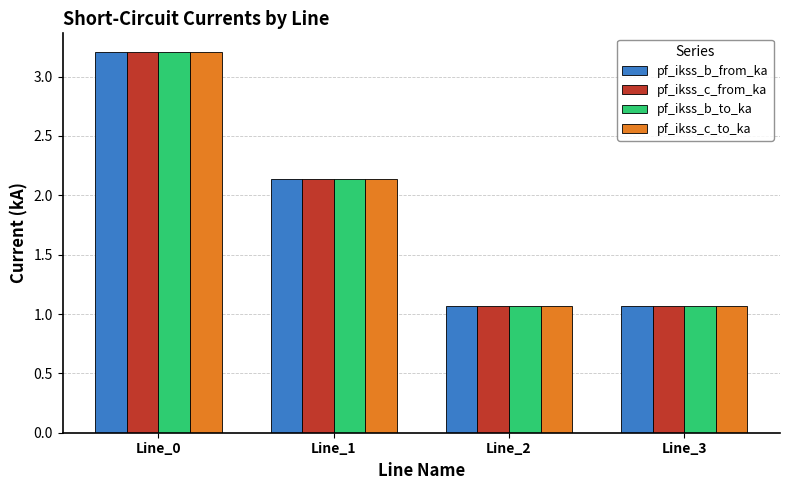

What is the maximum value for pf_ikss_b_to_ka?

3.2